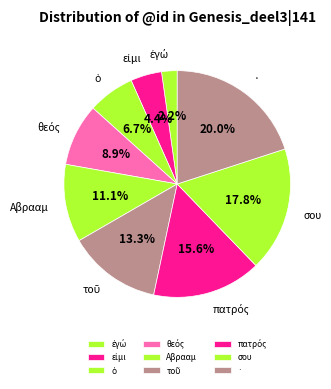

What is the largest slice in the pie chart?

·